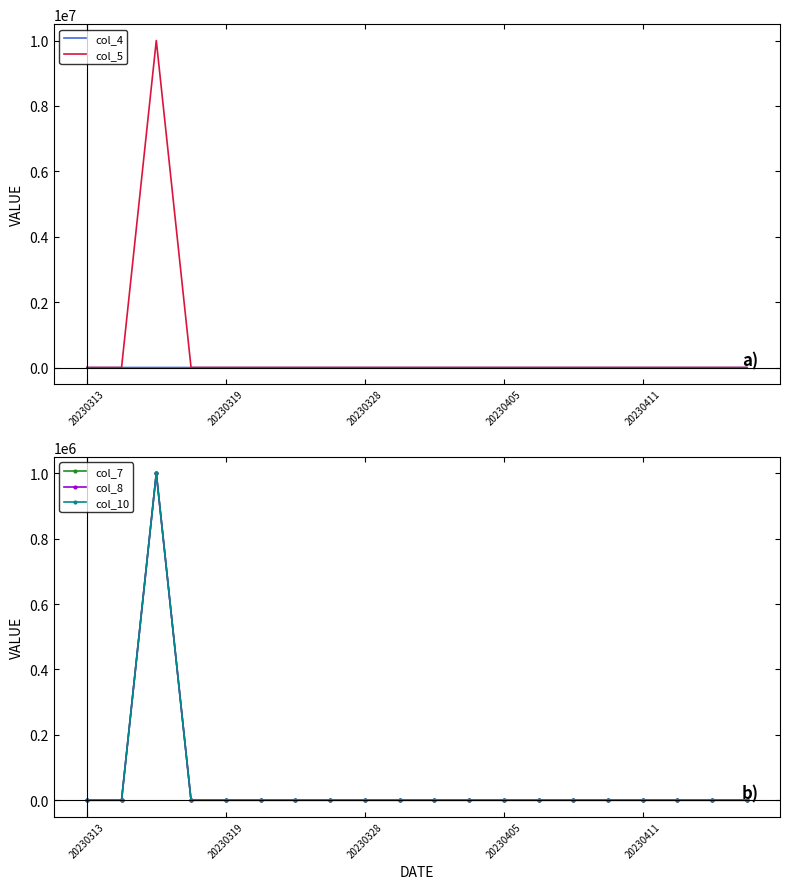

Does the chart have visible grid lines?

No